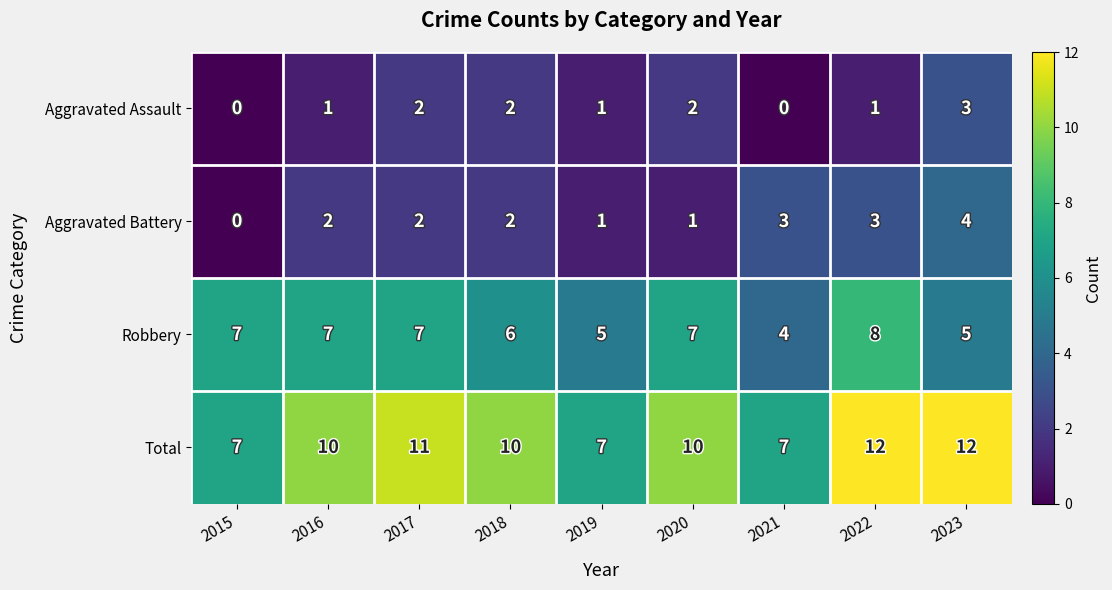

Which series has the largest range (max minus min)?

Total